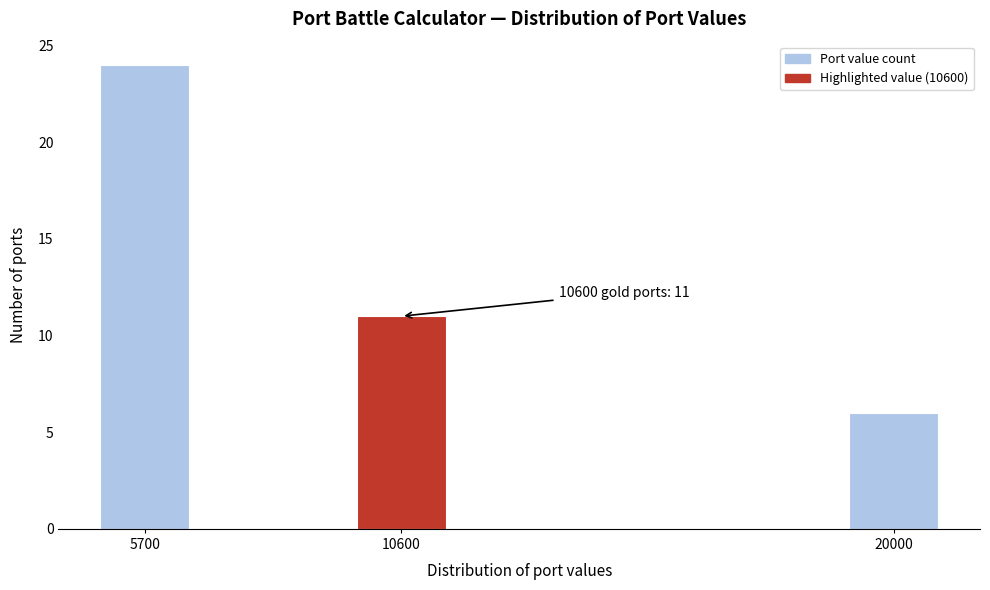

Reading right to left, extract all data points from this chart.

20000=6	10600=11	5700=24